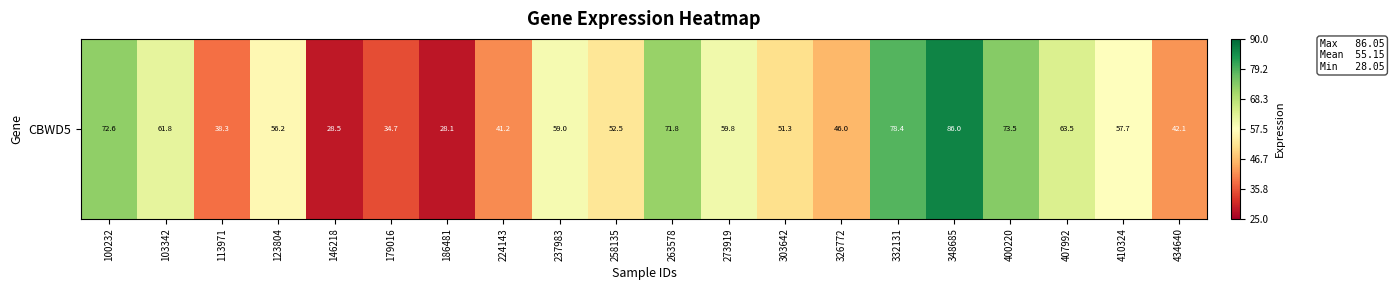

Is it true that the value at 434640 is 16.8?

False